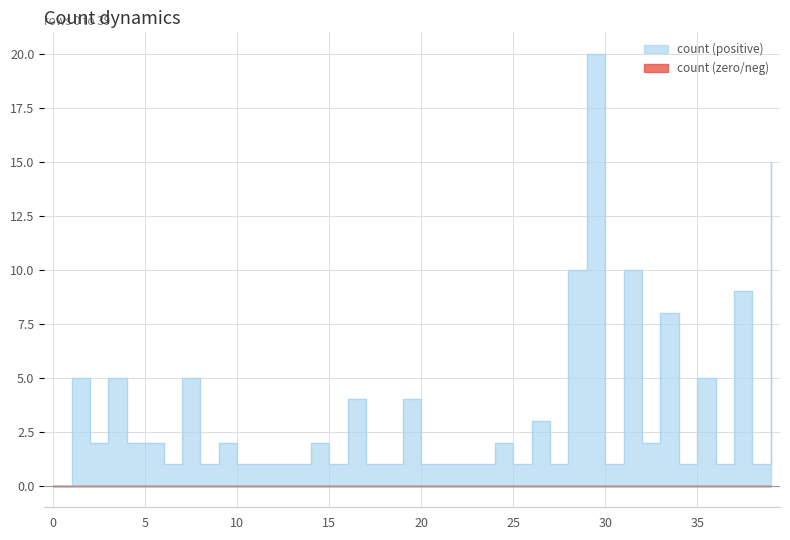

The chart shows a value of 5 at 3. True or false?

True